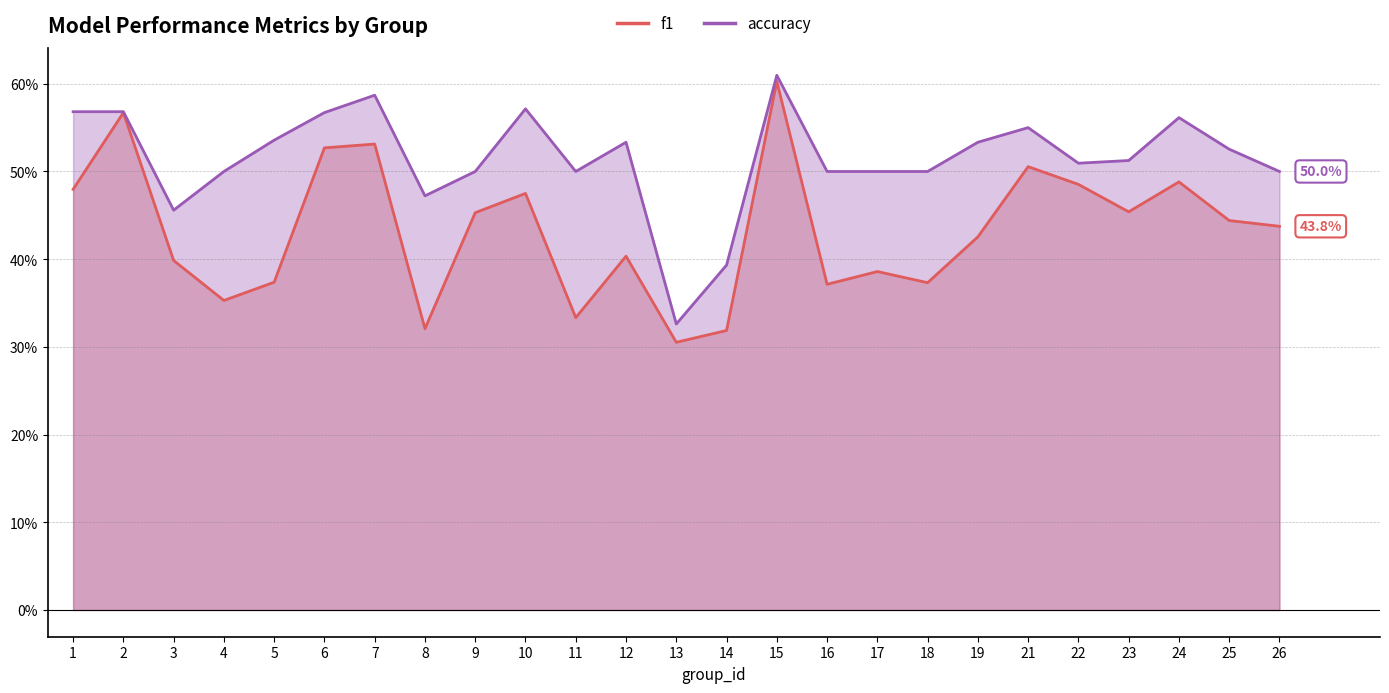

True or false: f1 and accuracy intersect in this chart.

False